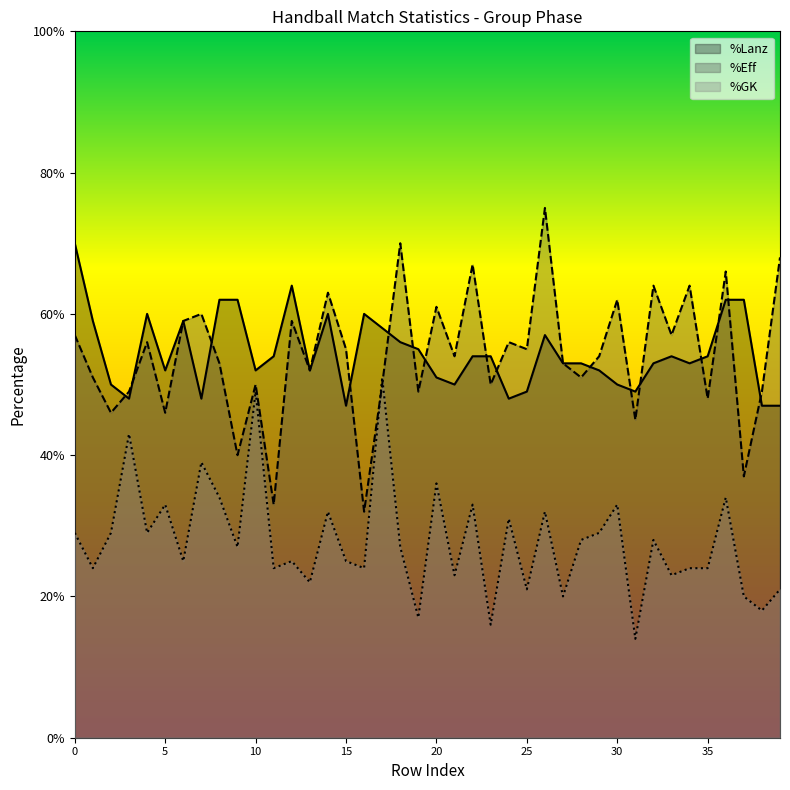

How many interior local valleys does the %Lanz series have?

10